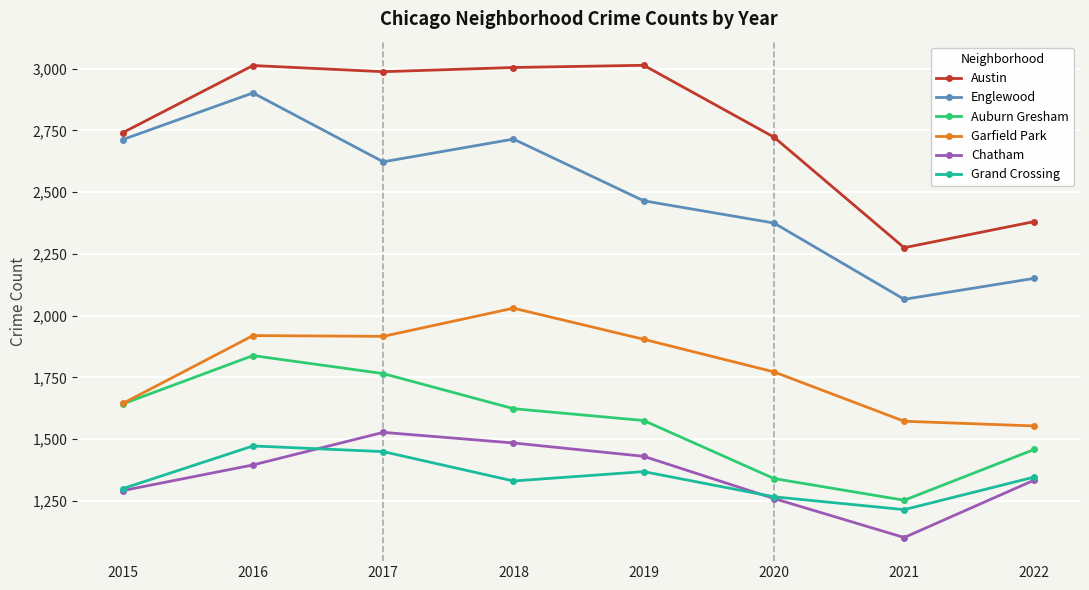

What is the lowest value of the Grand Crossing series?

1214